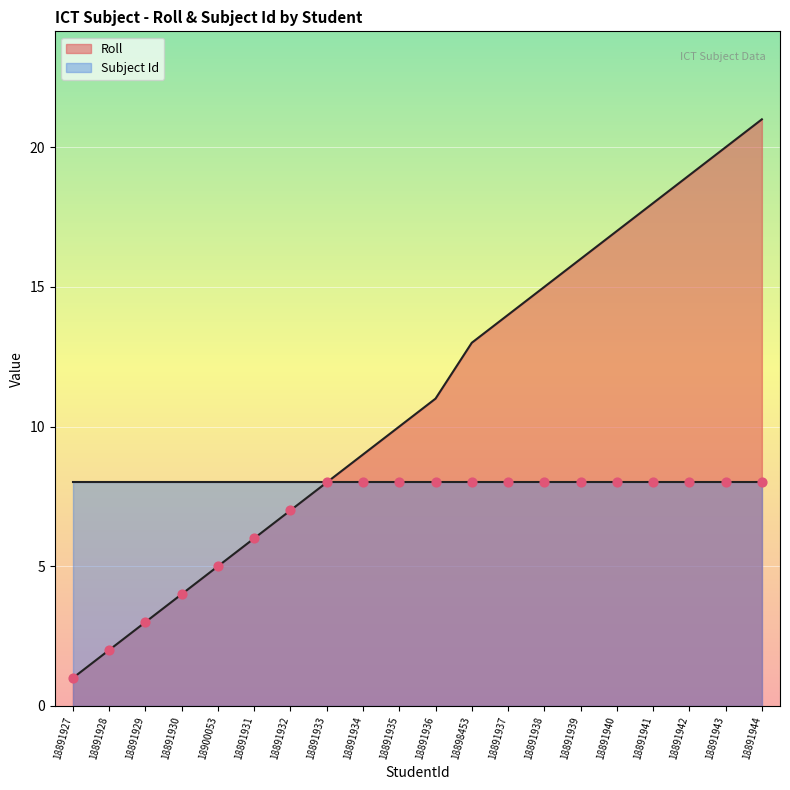

Approximately how many times larger is the value at 18891943 compared to 18891942?

1.1